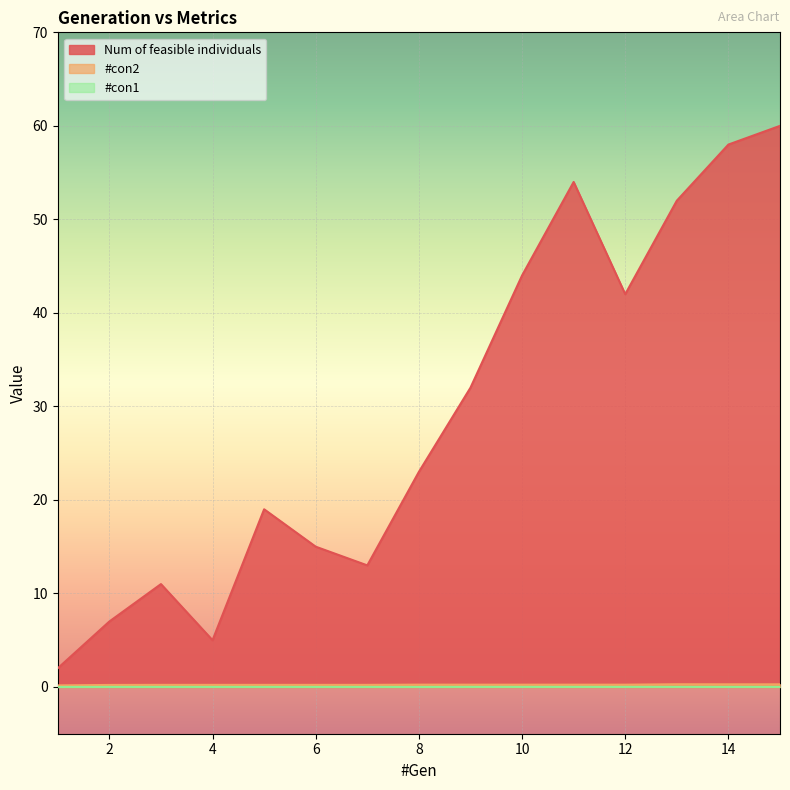

What is the total value across all series at 4?

5.2